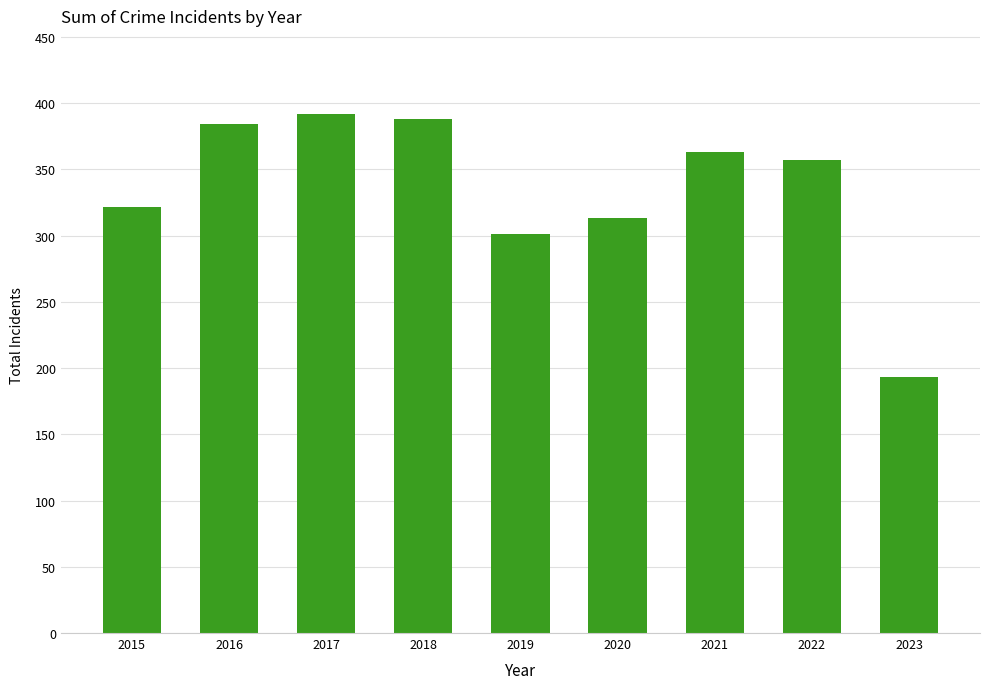

Reading left to right, what are all the values shown in this chart?

322	384	392	388	301	313	363	357	193